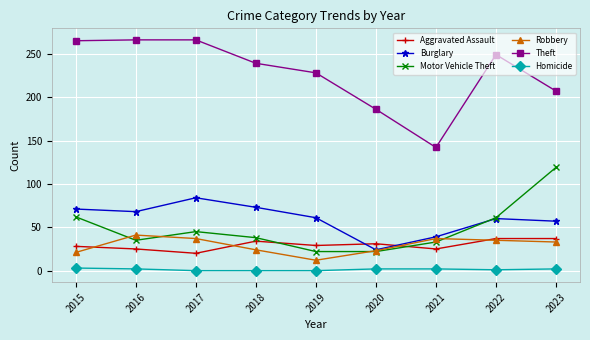

The value of Motor Vehicle Theft at 2018 is 58. True or false?

False